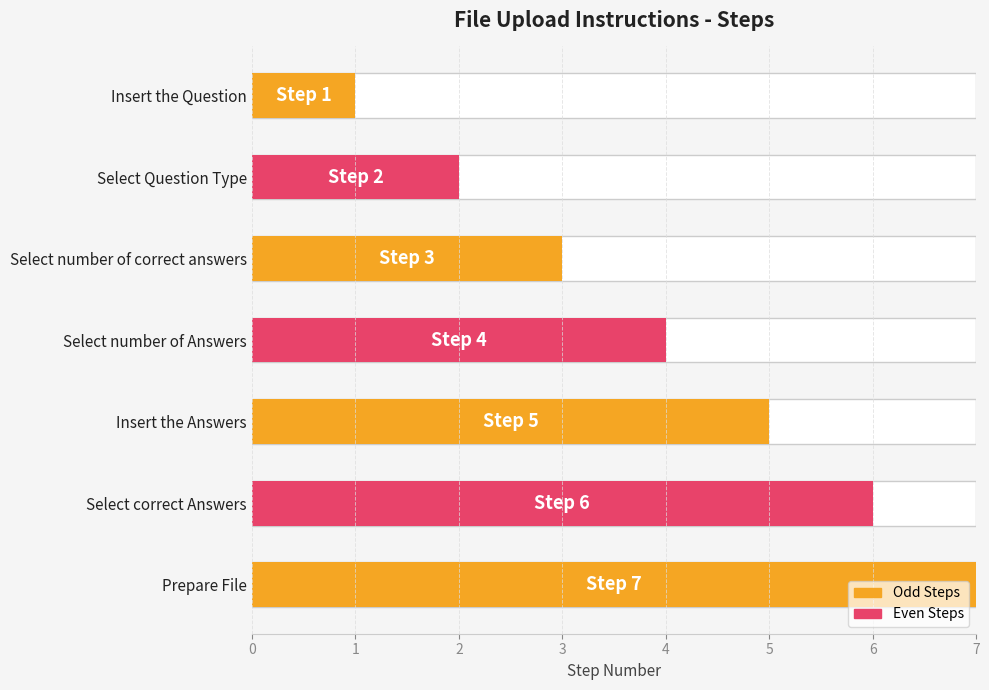

What is the ratio of the value at 2 to the value at 3?

0.8